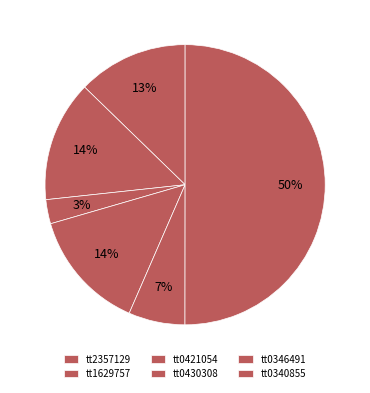

Does any single category account for the majority?

Yes